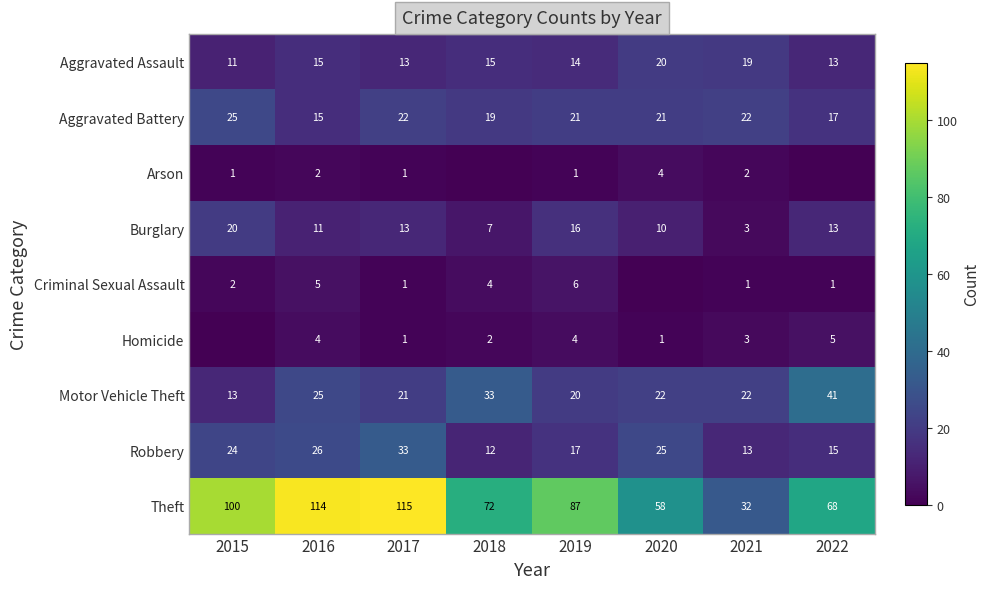

What is the total value across all series at 2022?

173